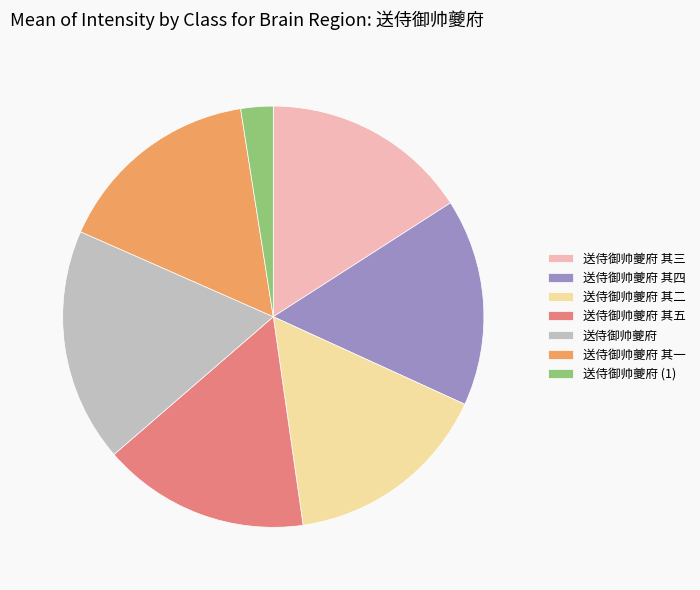

Count the number of slices in the pie.

7